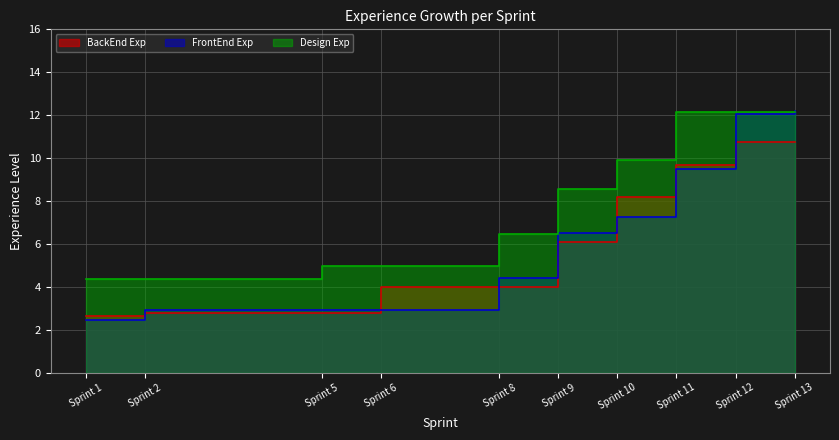

How many times do FrontEnd Exp and Design Exp cross each other?

1